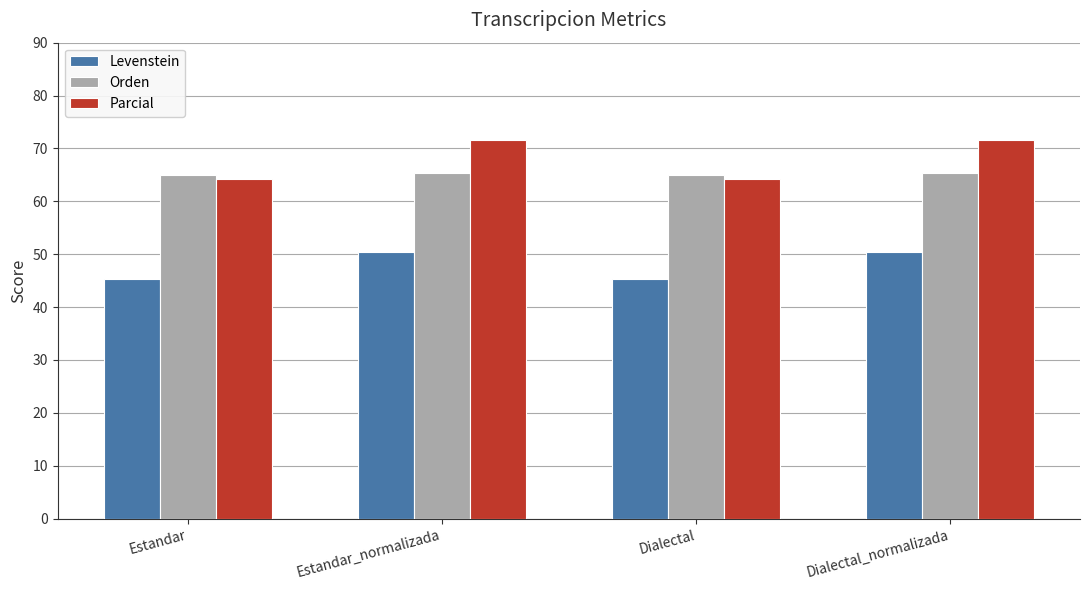

How many bars are there in total?

12